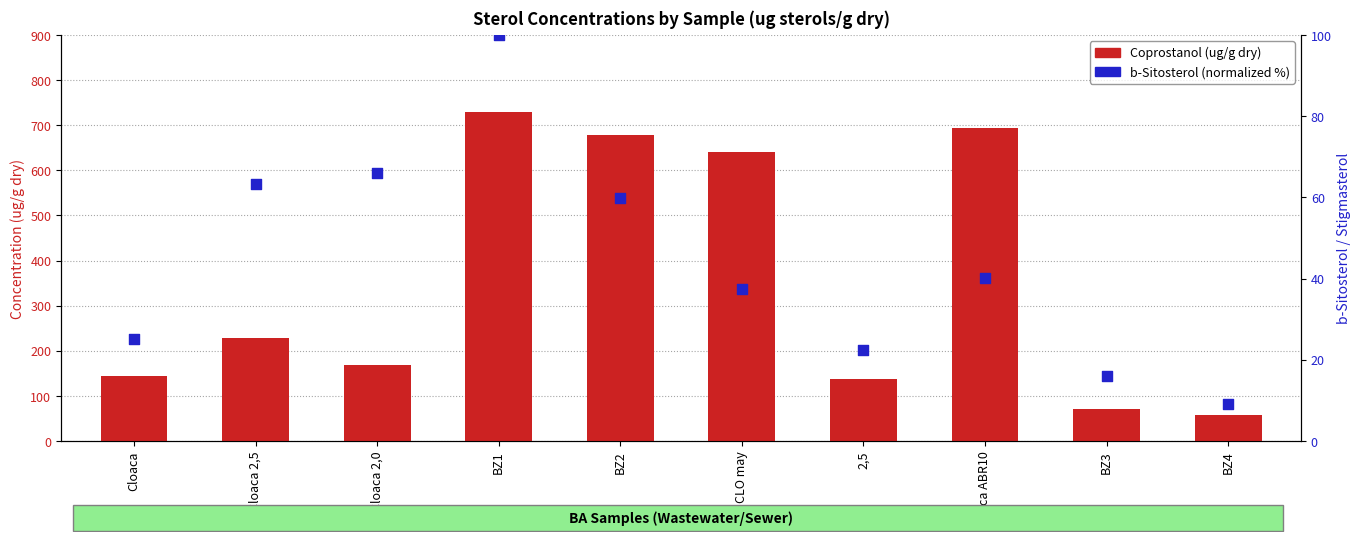

Which series has the largest total across all categories?

Coprostanol